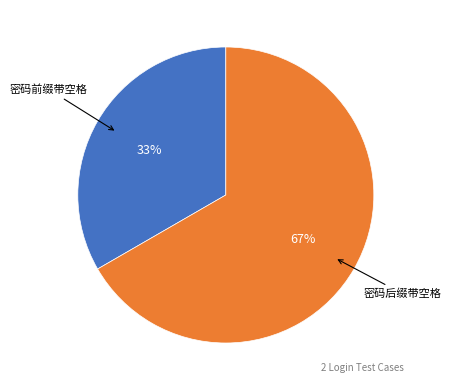

To the nearest percent, what is the average slice percentage?

50%